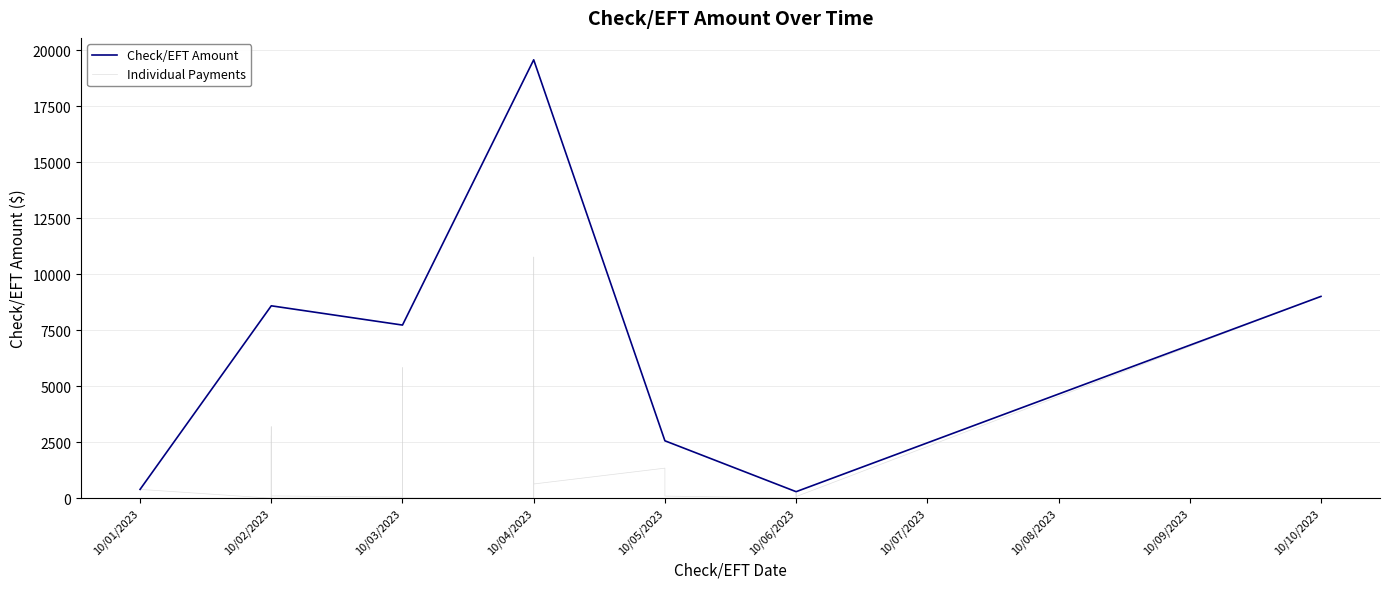

At which category does the chart reach its peak across all series?

10/04/2023